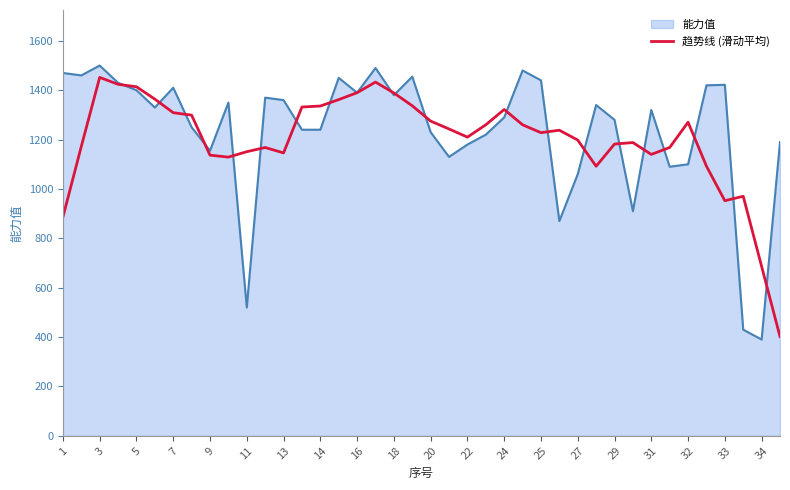

What is the minimum value shown in the chart?

390.0